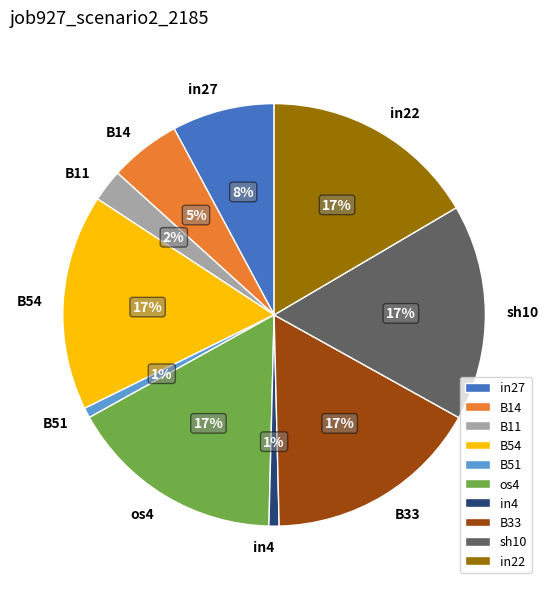

To the nearest percent, what portion does in4 represent?

1%